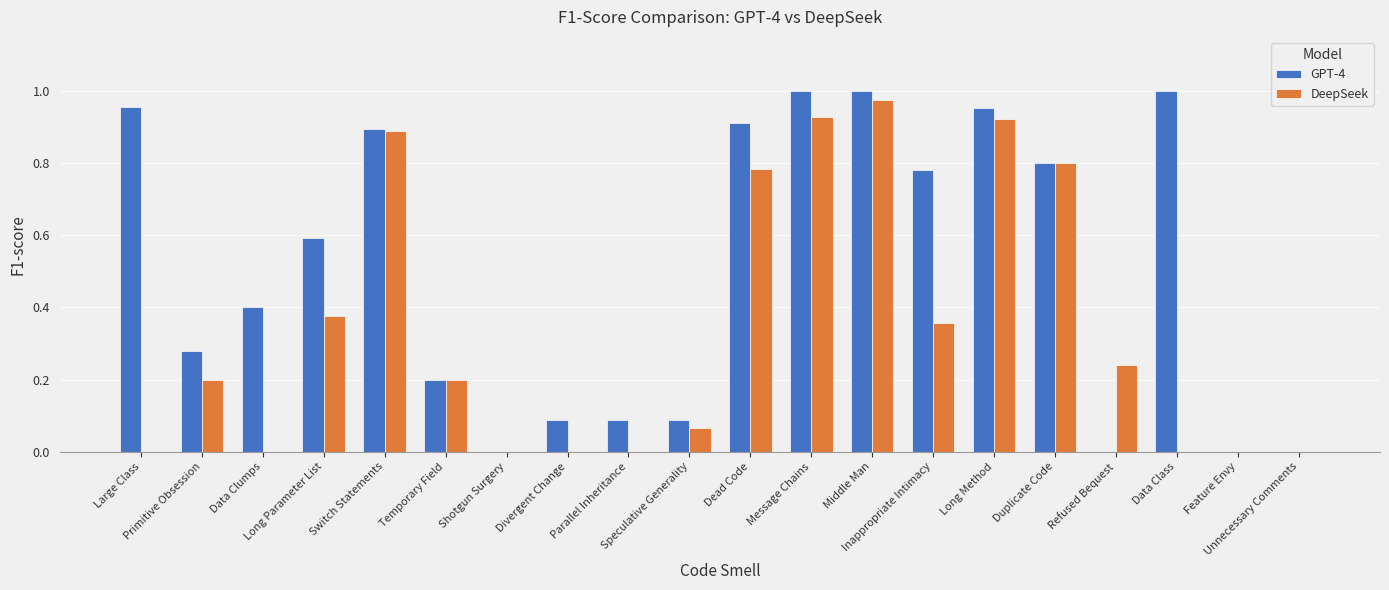

Are the bars horizontal?

No